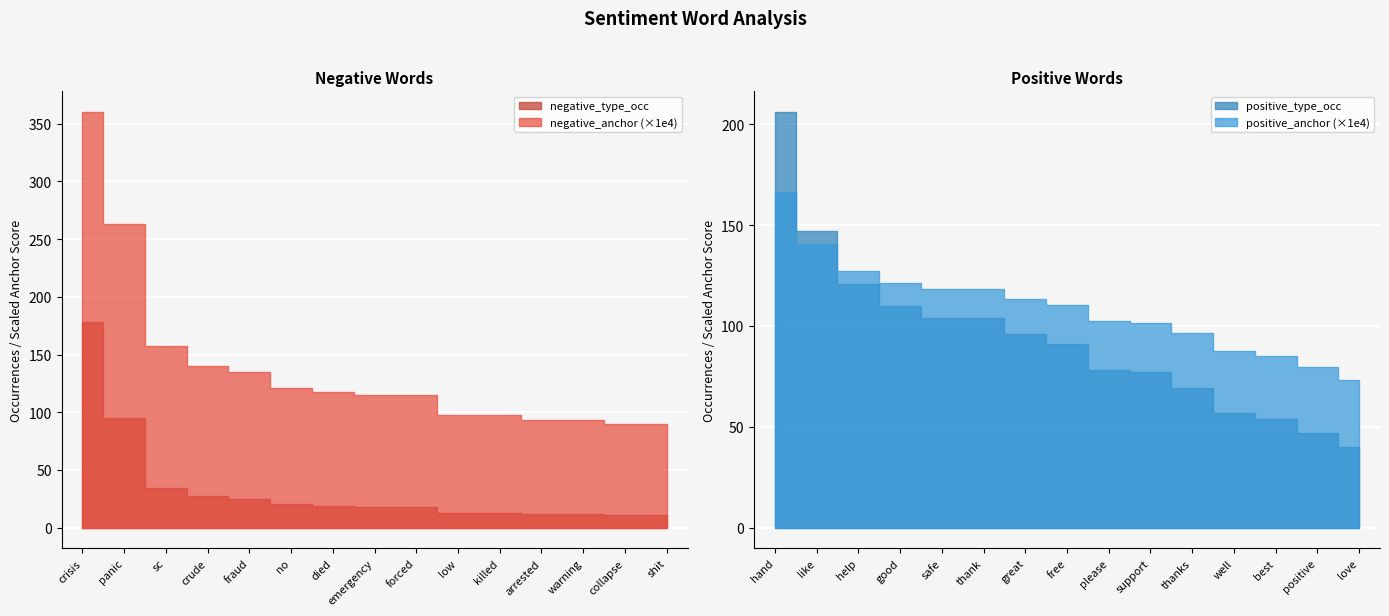

Reading left to right, transcribe all the data shown in this chart.

negative_anchor: 0=0.0	1=0.0	2=0.0	3=0.0	4=0.0	5=0.0	6=0.0	7=0.0	8=0.0	9=0.0	10=0.0	11=0.0	12=0.0	13=0.0	14=0.0
negative_type_occ: 0=178.0	1=95.0	2=34.0	3=27.0	4=25.0	5=20.0	6=19.0	7=18.0	8=18.0	9=13.0	10=13.0	11=12.0	12=12.0	13=11.0	14=11.0
positive_anchor: 0=0.0	1=0.0	2=0.0	3=0.0	4=0.0	5=0.0	6=0.0	7=0.0	8=0.0	9=0.0	10=0.0	11=0.0	12=0.0	13=0.0	14=0.0
positive_type_occ: 0=206.0	1=147.0	2=121.0	3=110.0	4=104.0	5=104.0	6=96.0	7=91.0	8=78.0	9=77.0	10=69.0	11=57.0	12=54.0	13=47.0	14=40.0